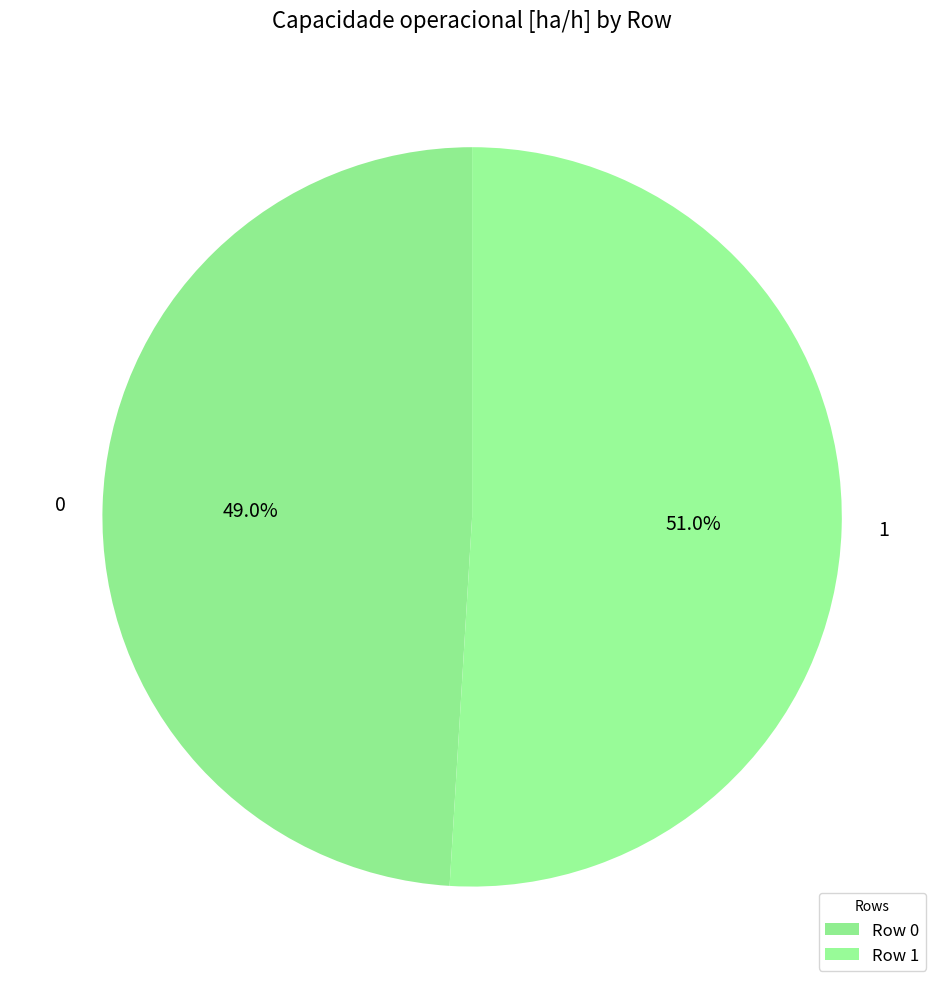

To the nearest percent, what percentage of the pie is 0?

49%